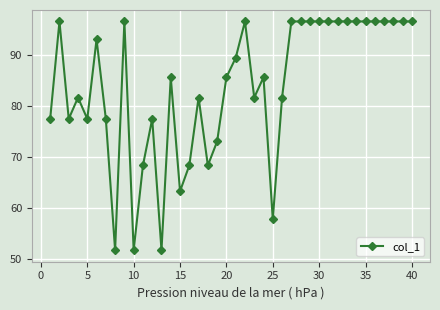

What is the average value?

83.7